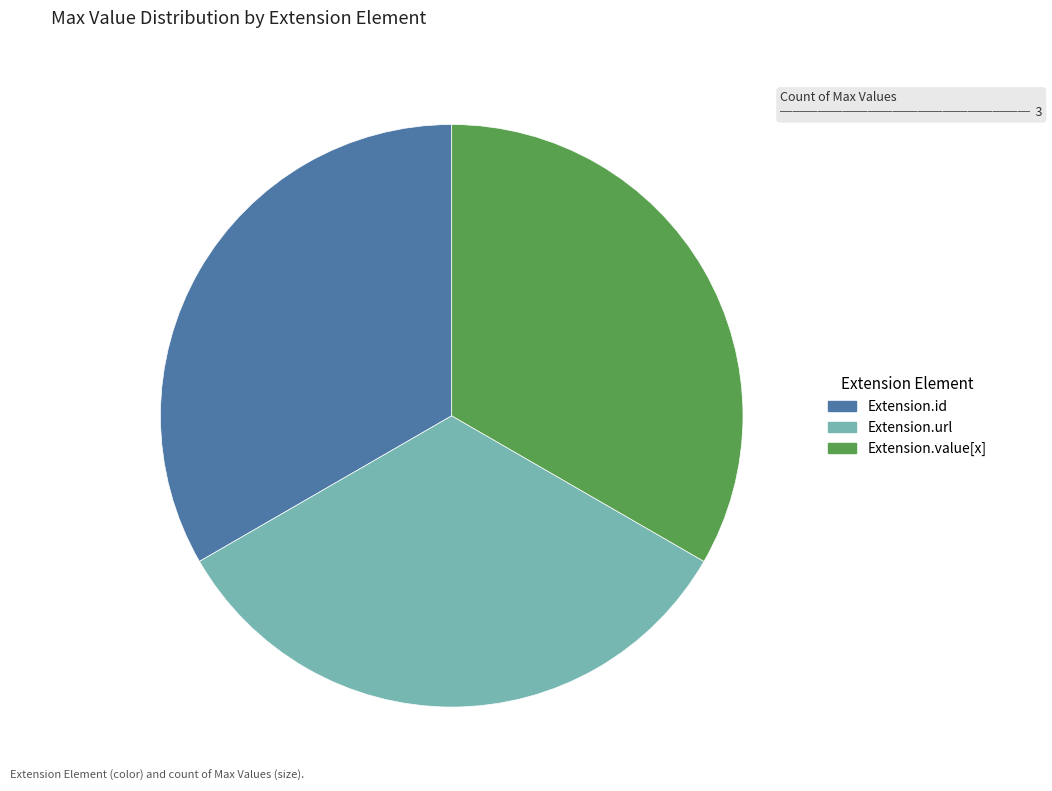

Is there a majority slice in this chart?

No